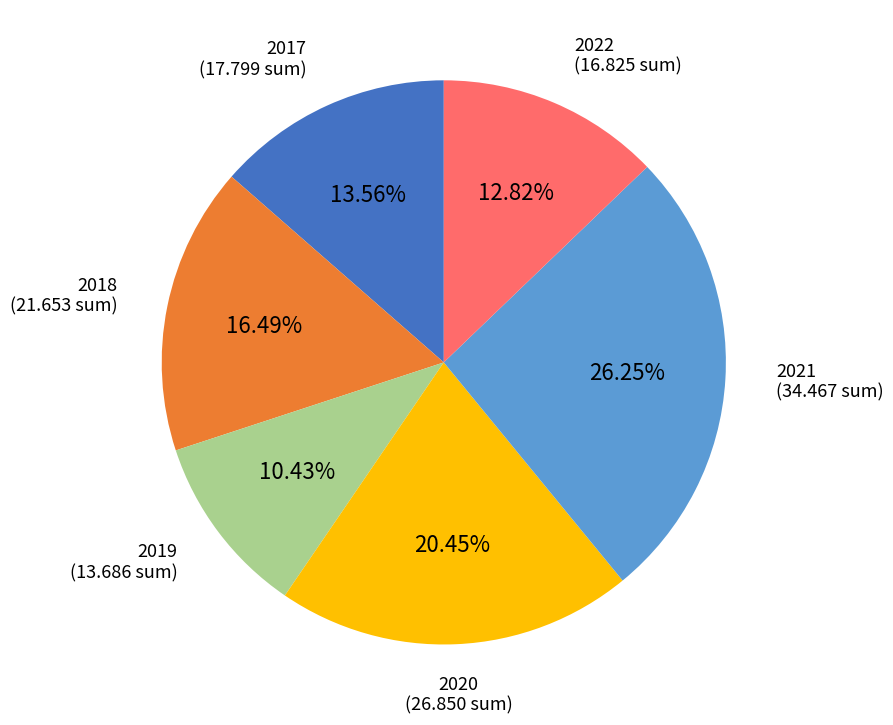

To the nearest percent, what is the difference between the largest and smallest slice percentages?

16%